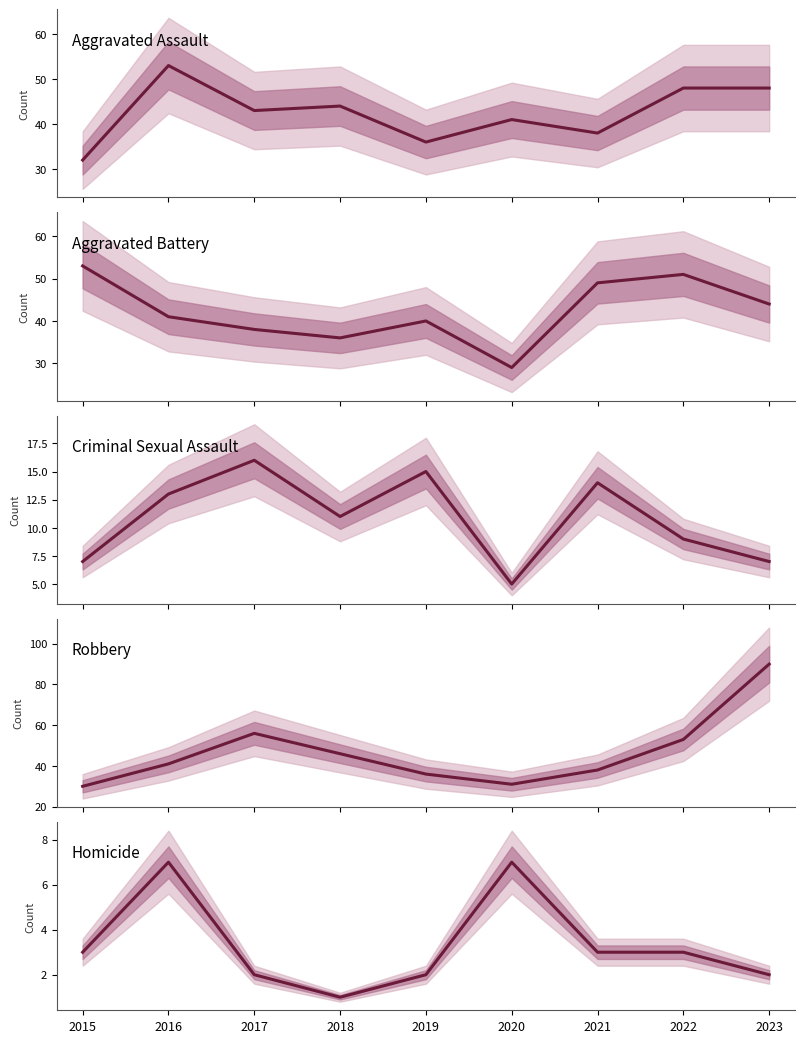

After their last crossing, which series has the higher values: Robbery or Aggravated Assault?

Robbery